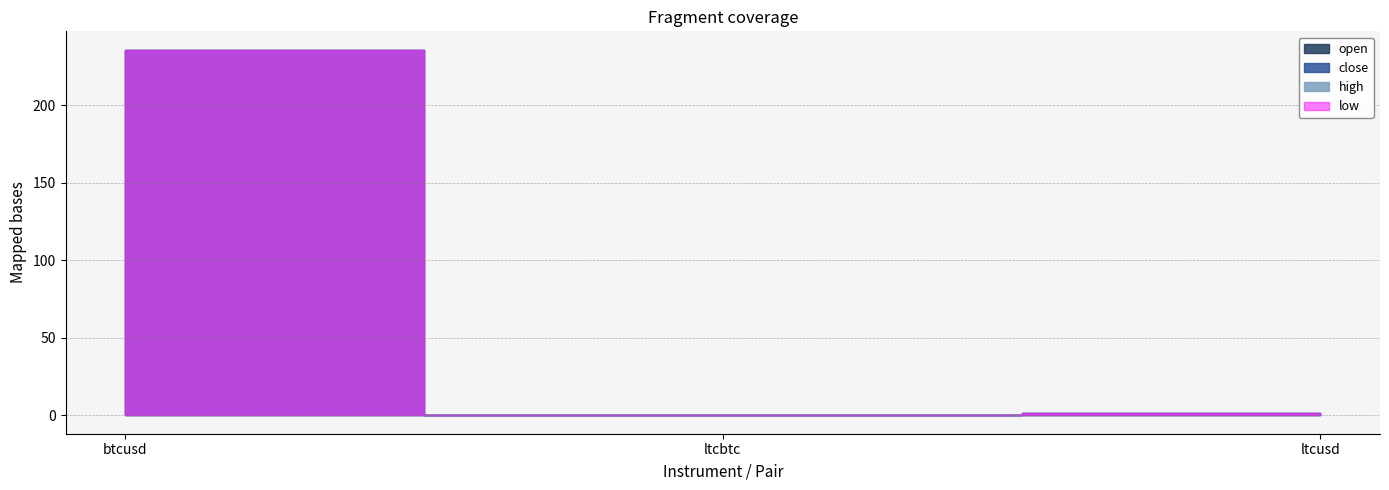

What is the sum of all close values?

237.5